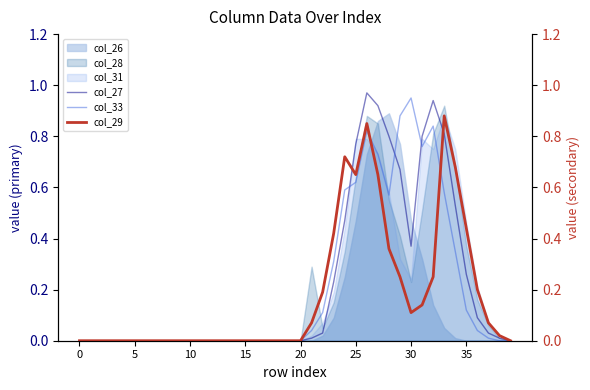

What is the difference between the second highest and minimum values in the col_29 series?

0.8